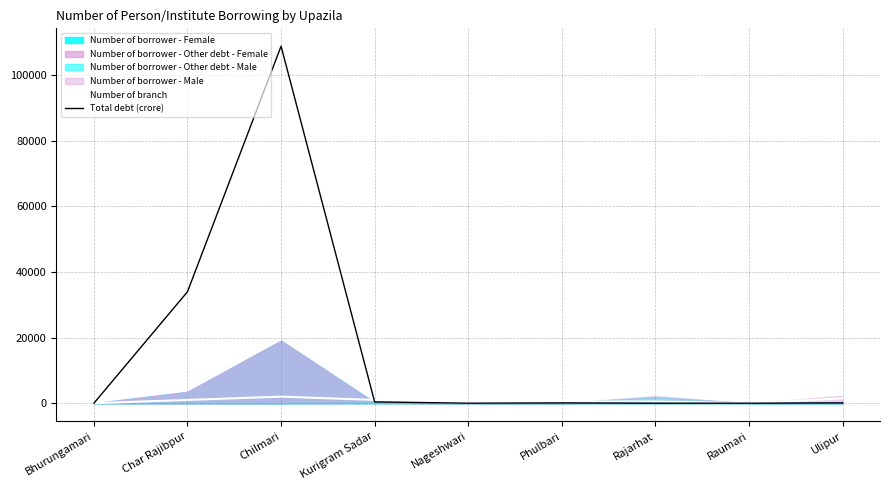

Which category has the highest value in the Total debt (crore) series?

Chilmari